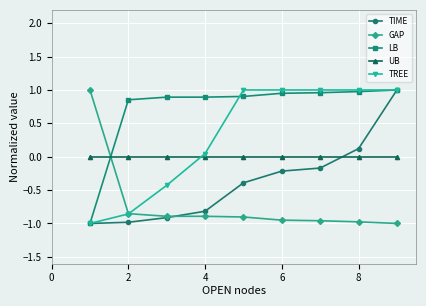

Which series has the largest total across all categories?

LB